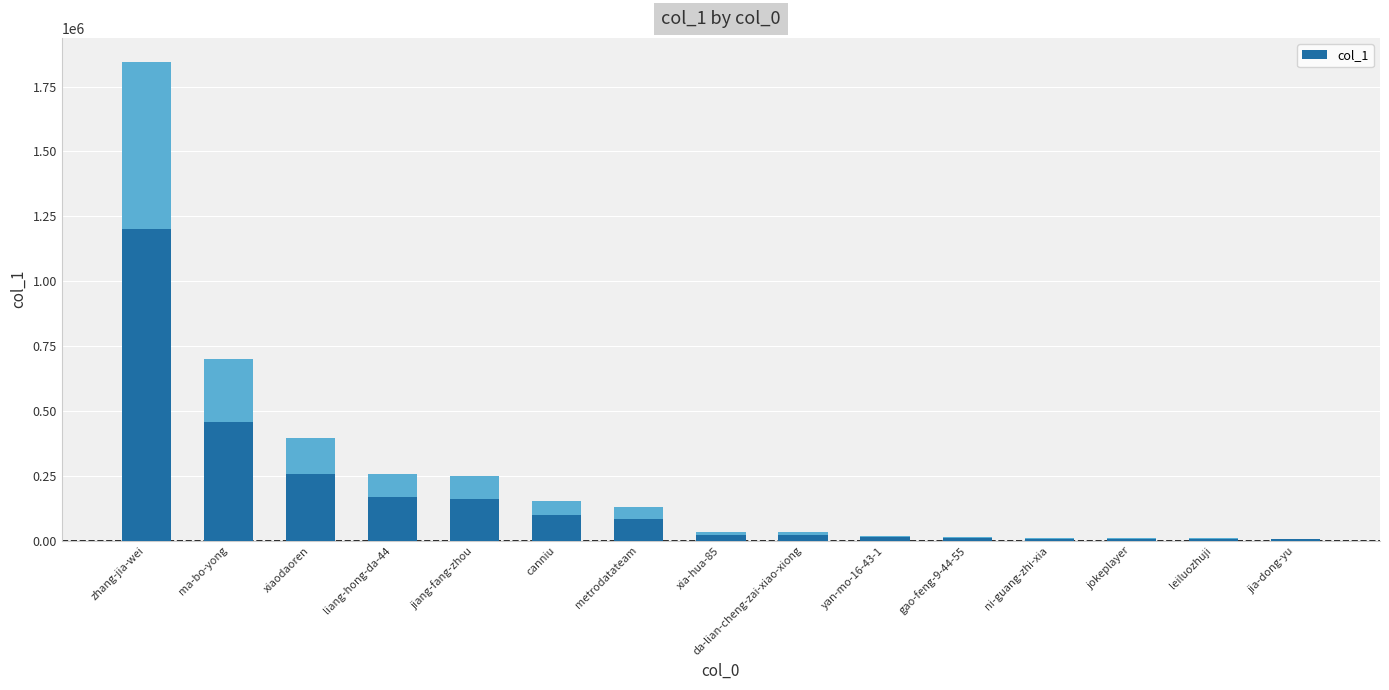

What is the ratio of the value at ni-guang-zhi-xia to the value at jia-dong-yu?

1.5